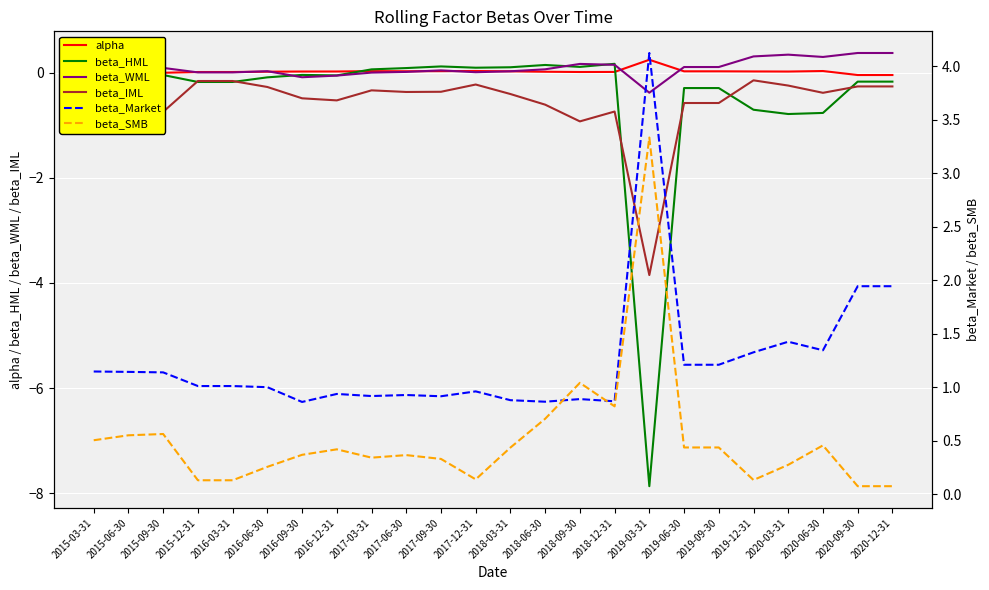

True or false: beta_WML and beta_Market intersect in this chart.

False